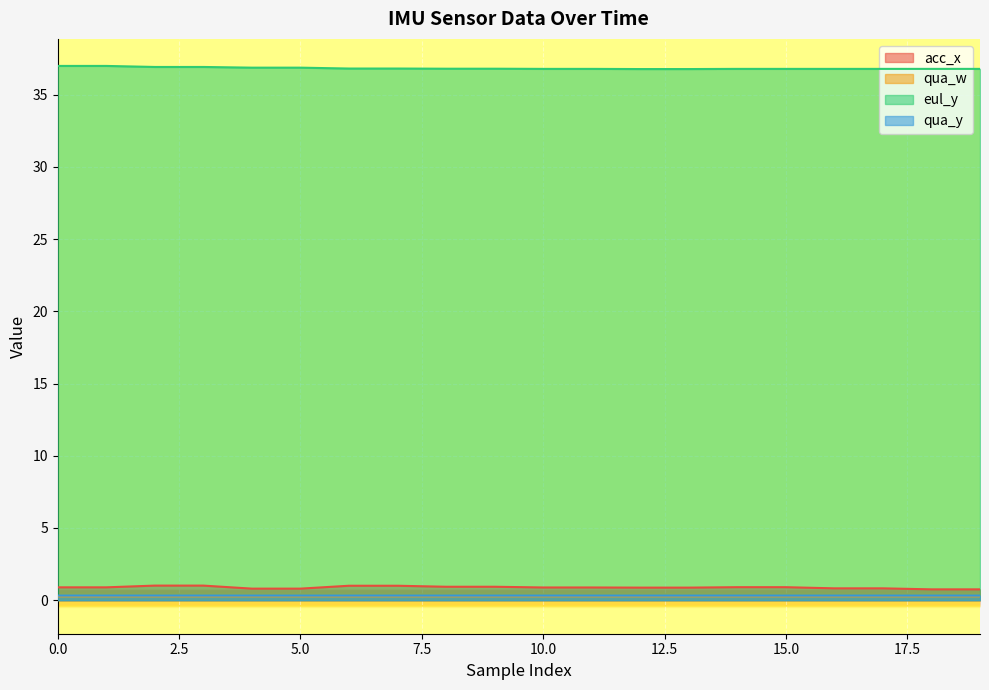

Which series changed the most between 16 and 17?

acc_x